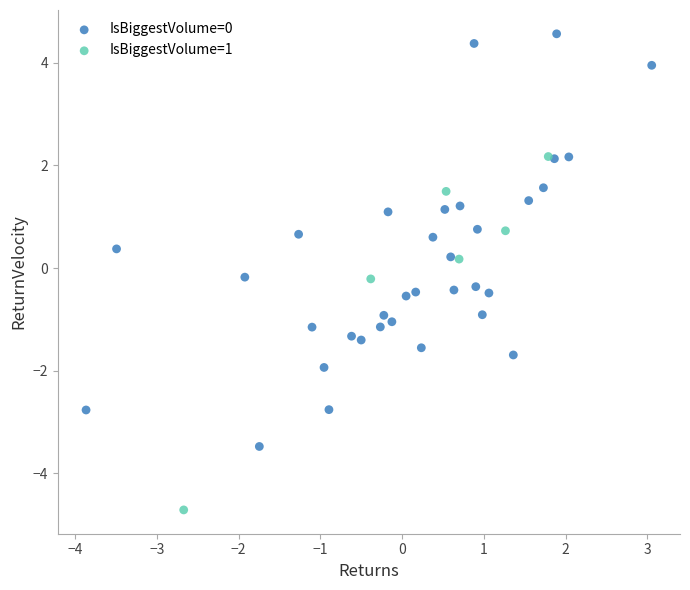

Which series contains the lowest Y value?

IsBiggestVolume=1